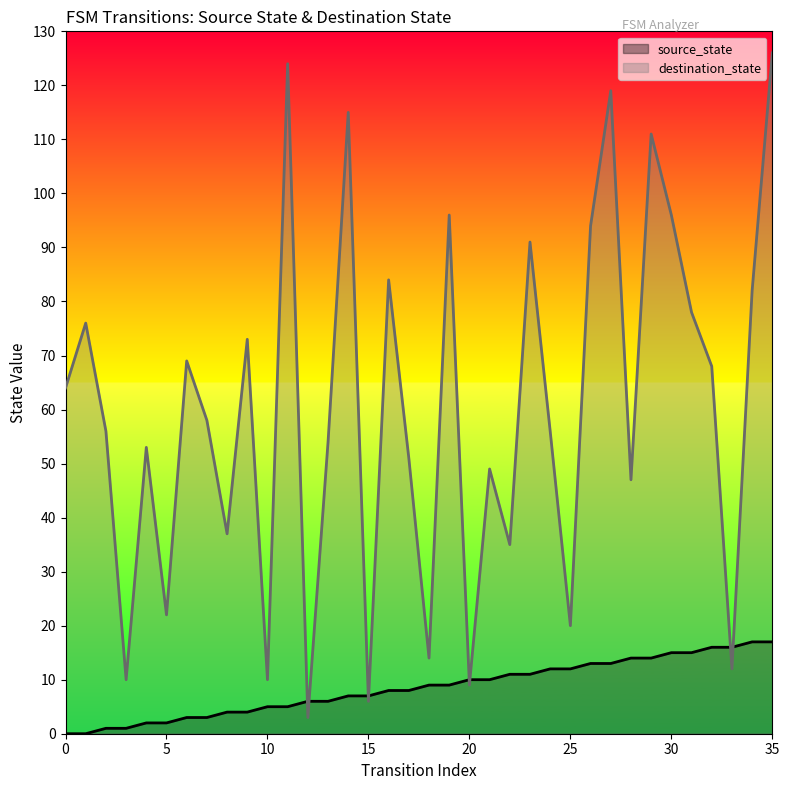

At how many categories does at least one series exceed 19?

29